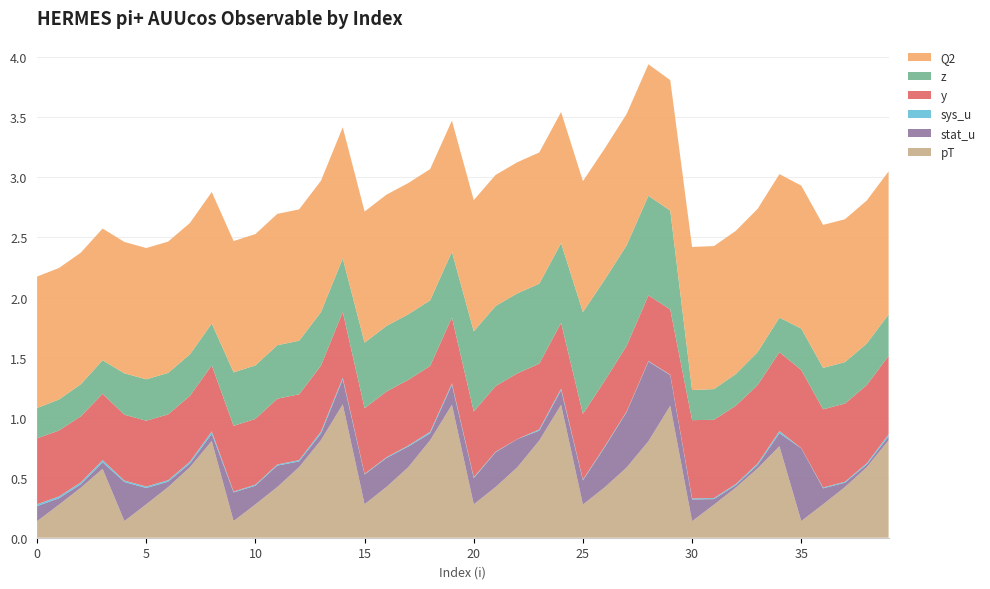

Reading right to left, transcribe all the data shown in this chart.

pT: 39=0.8	38=0.6	37=0.4	36=0.3	35=0.1	34=0.8	33=0.6	32=0.4	31=0.3	30=0.1	29=1.1	28=0.8	27=0.6	26=0.4	25=0.3	24=1.1	23=0.8	22=0.6	21=0.4	20=0.3	19=1.1	18=0.8	17=0.6	16=0.4	15=0.3	14=1.1	13=0.8	12=0.6	11=0.4	10=0.3	9=0.1	8=0.8	7=0.6	6=0.4	5=0.3	4=0.1	3=0.6	2=0.4	1=0.3	0=0.1
stat_u: 39=0.0	38=0.0	37=0.0	36=0.1	35=0.6	34=0.1	33=0.0	32=0.0	31=0.0	30=0.2	29=0.3	28=0.7	27=0.5	26=0.3	25=0.2	24=0.1	23=0.1	22=0.2	21=0.3	20=0.2	19=0.2	18=0.1	17=0.2	16=0.2	15=0.2	14=0.2	13=0.1	12=0.0	11=0.2	10=0.2	9=0.2	8=0.1	7=0.0	6=0.0	5=0.1	4=0.3	3=0.1	2=0.0	1=0.1	0=0.1
sys_u: 39=0.0	38=0.0	37=0.0	36=0.0	35=0.0	34=0.0	33=0.0	32=0.0	31=0.0	30=0.0	29=0.0	28=0.0	27=0.0	26=0.0	25=0.0	24=0.0	23=0.0	22=0.0	21=0.0	20=0.0	19=0.0	18=0.0	17=0.0	16=0.0	15=0.0	14=0.0	13=0.0	12=0.0	11=0.0	10=0.0	9=0.0	8=0.0	7=0.0	6=0.0	5=0.0	4=0.0	3=0.0	2=0.0	1=0.0	0=0.0
y: 39=0.7	38=0.7	37=0.7	36=0.7	35=0.7	34=0.7	33=0.7	32=0.7	31=0.7	30=0.7	29=0.5	28=0.5	27=0.5	26=0.5	25=0.5	24=0.5	23=0.5	22=0.5	21=0.5	20=0.5	19=0.5	18=0.5	17=0.5	16=0.5	15=0.5	14=0.5	13=0.5	12=0.5	11=0.5	10=0.5	9=0.5	8=0.5	7=0.5	6=0.5	5=0.5	4=0.5	3=0.6	2=0.6	1=0.5	0=0.5
z: 39=0.3	38=0.3	37=0.3	36=0.3	35=0.3	34=0.3	33=0.3	32=0.3	31=0.3	30=0.3	29=0.8	28=0.8	27=0.8	26=0.8	25=0.8	24=0.7	23=0.7	22=0.7	21=0.7	20=0.7	19=0.5	18=0.5	17=0.5	16=0.5	15=0.5	14=0.4	13=0.4	12=0.4	11=0.4	10=0.4	9=0.4	8=0.3	7=0.3	6=0.3	5=0.3	4=0.3	3=0.3	2=0.3	1=0.3	0=0.3
Q2: 39=1.2	38=1.2	37=1.2	36=1.2	35=1.2	34=1.2	33=1.2	32=1.2	31=1.2	30=1.2	29=1.1	28=1.1	27=1.1	26=1.1	25=1.1	24=1.1	23=1.1	22=1.1	21=1.1	20=1.1	19=1.1	18=1.1	17=1.1	16=1.1	15=1.1	14=1.1	13=1.1	12=1.1	11=1.1	10=1.1	9=1.1	8=1.1	7=1.1	6=1.1	5=1.1	4=1.1	3=1.1	2=1.1	1=1.1	0=1.1